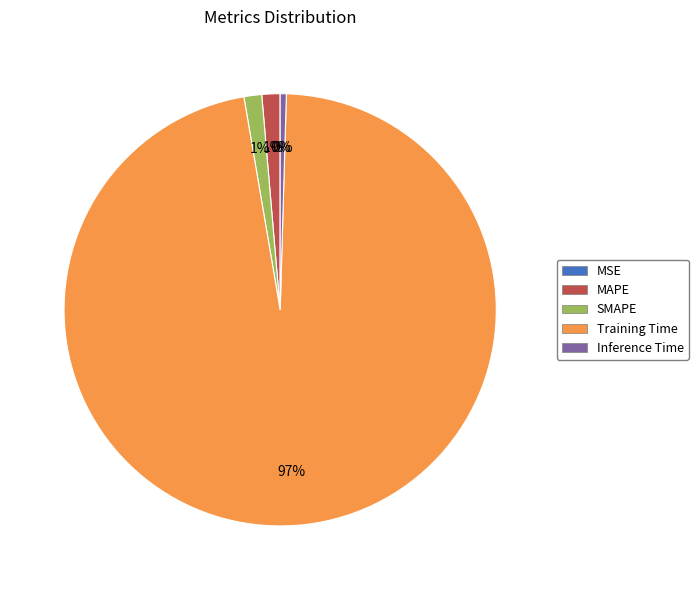

To the nearest percent, what is the average slice percentage?

20%